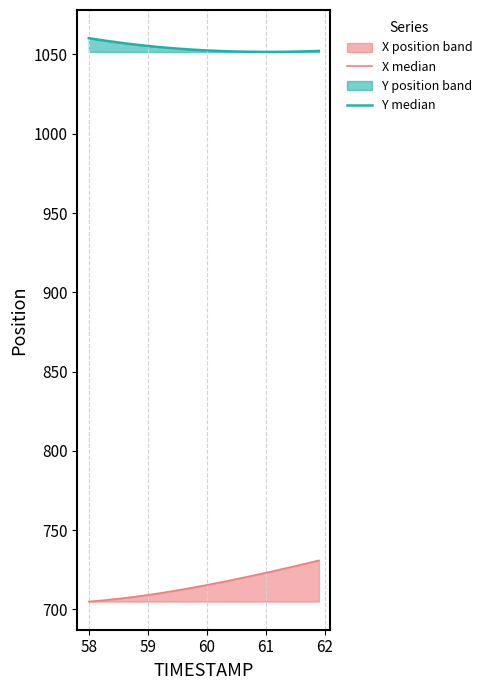

True or false: X median has more than 0 points higher than both neighbors.

False